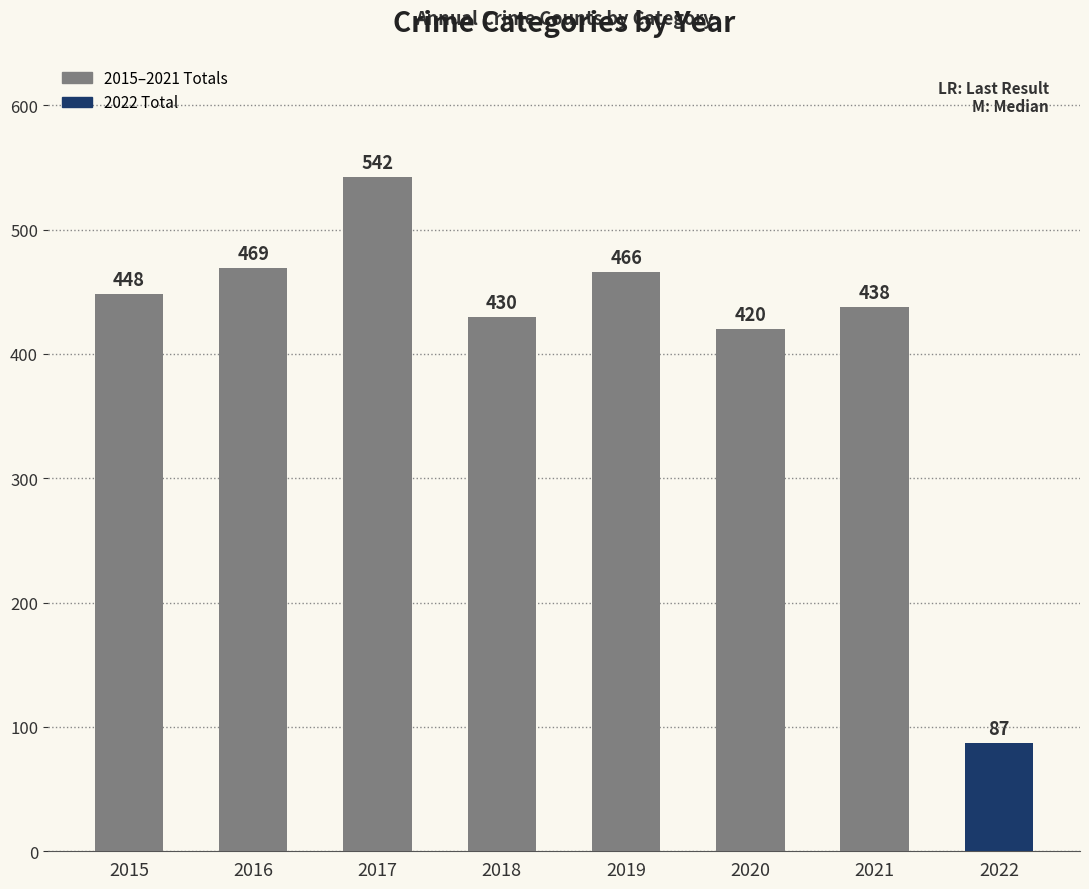

What is the ratio of the value at 2021 to the value at 2016?

0.9